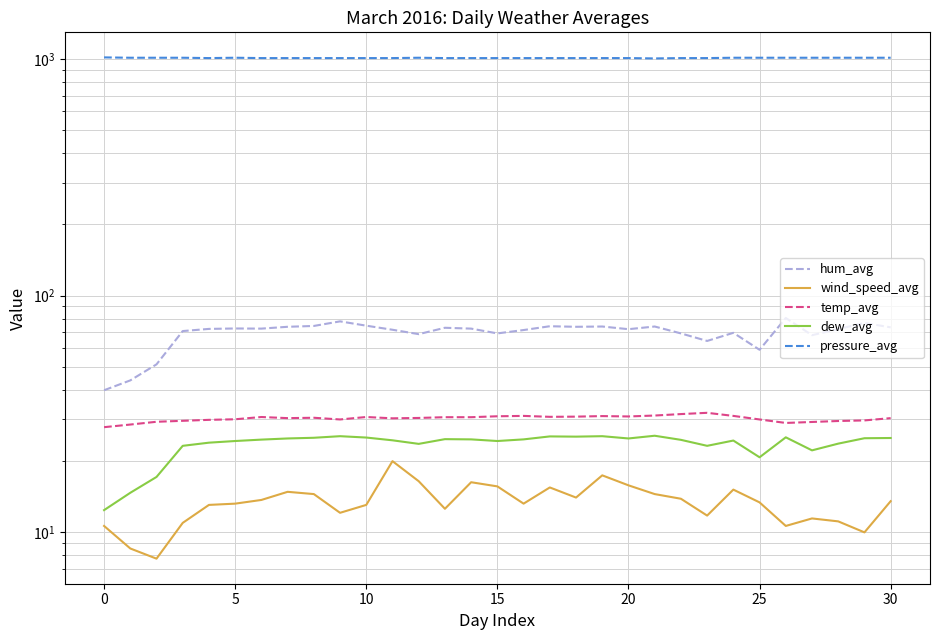

The value of pressure_avg at 10 is 1009.1. True or false?

True